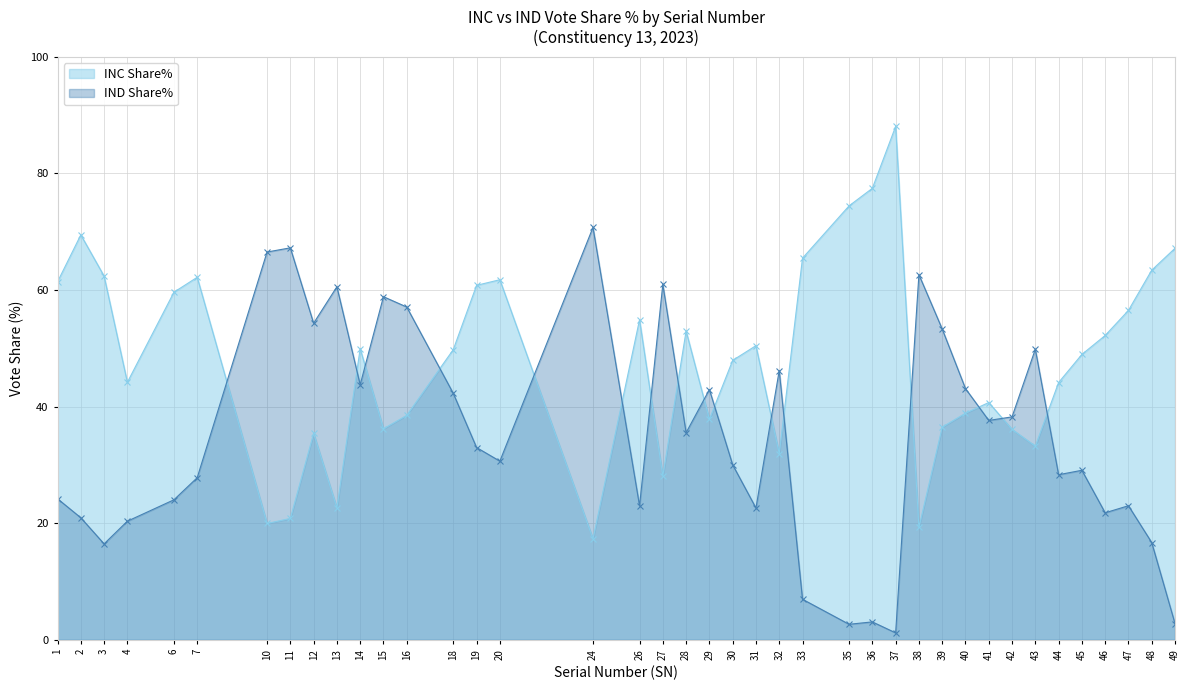

How many values in the INC Share% series exceed 49?

20